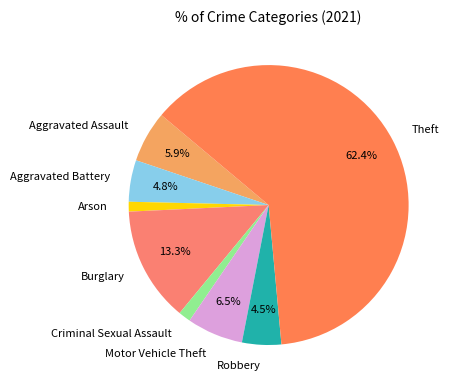

Which category has the biggest portion of the pie?

Theft